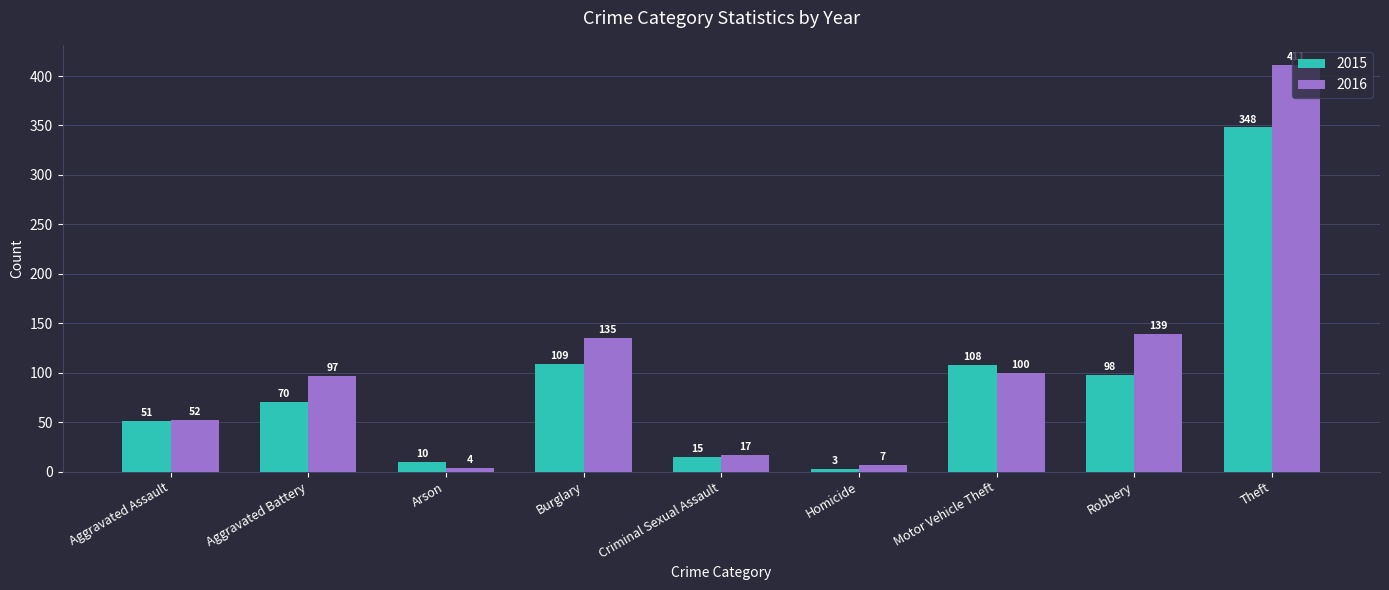

What is the value of the 2016 bar at the 3rd from the left?

4